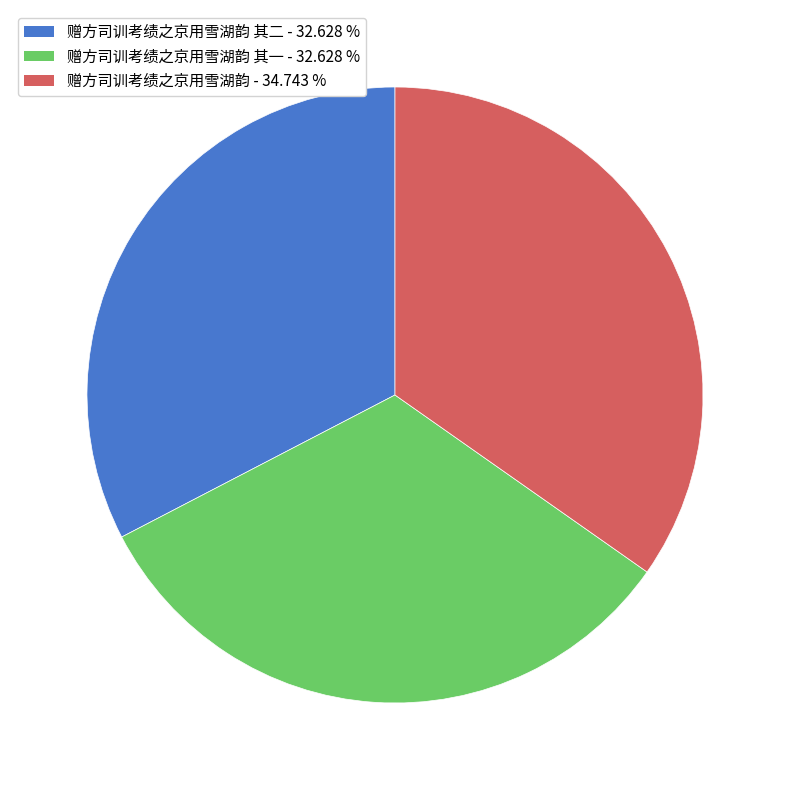

Is there any slice that represents more than half of the pie?

No